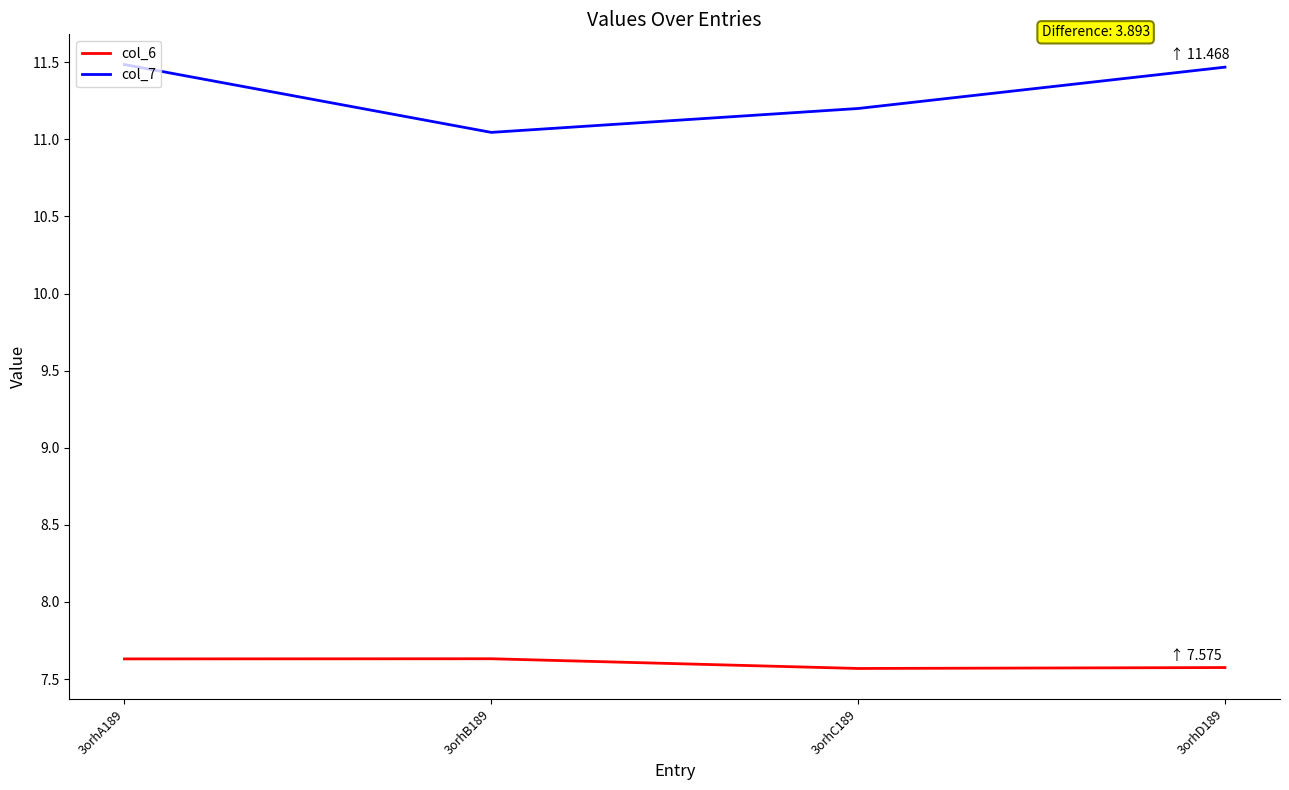

True or false: col_6 and col_7 cross at least once.

False